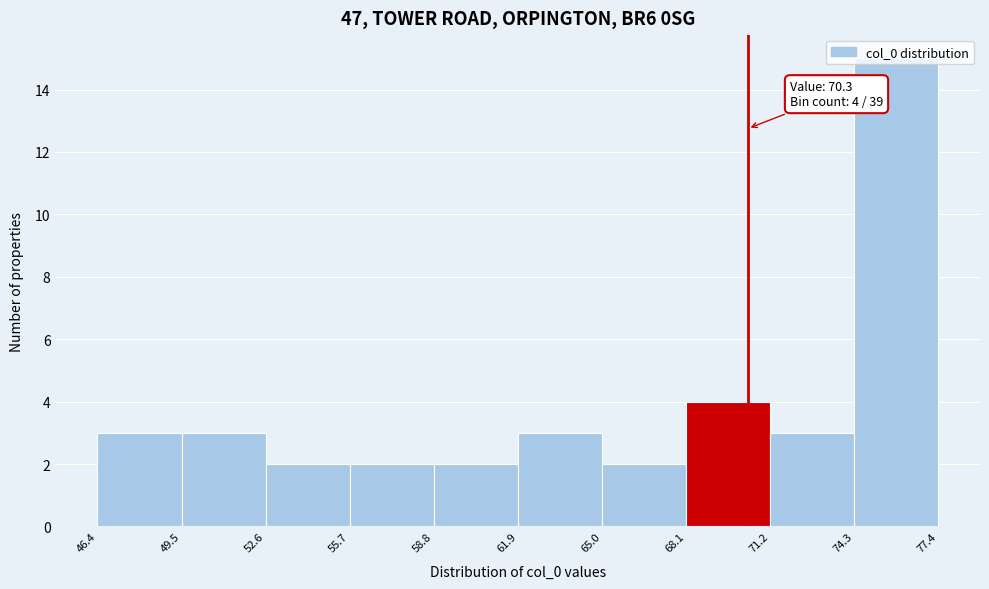

Which range on the x-axis has the tallest bar?

74.3 to 77.4